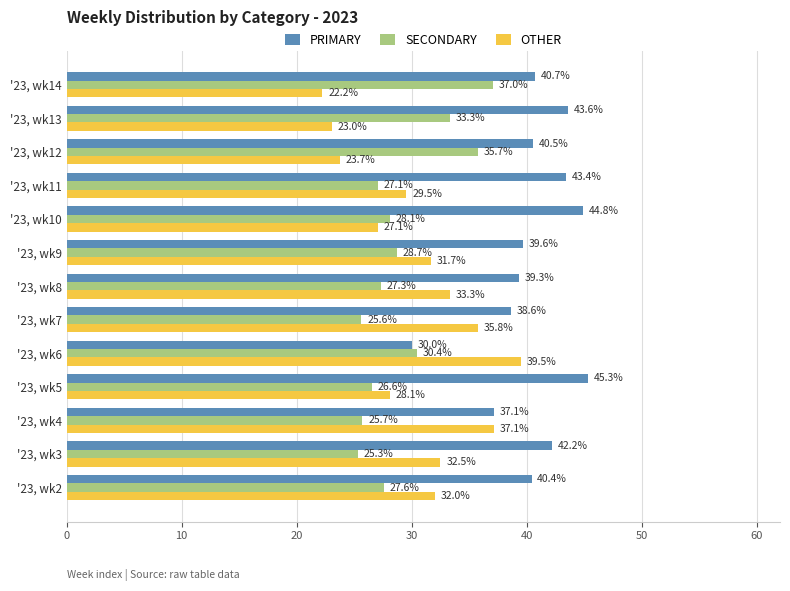

Which category has the highest value in the PRIMARY series?

'23, wk5